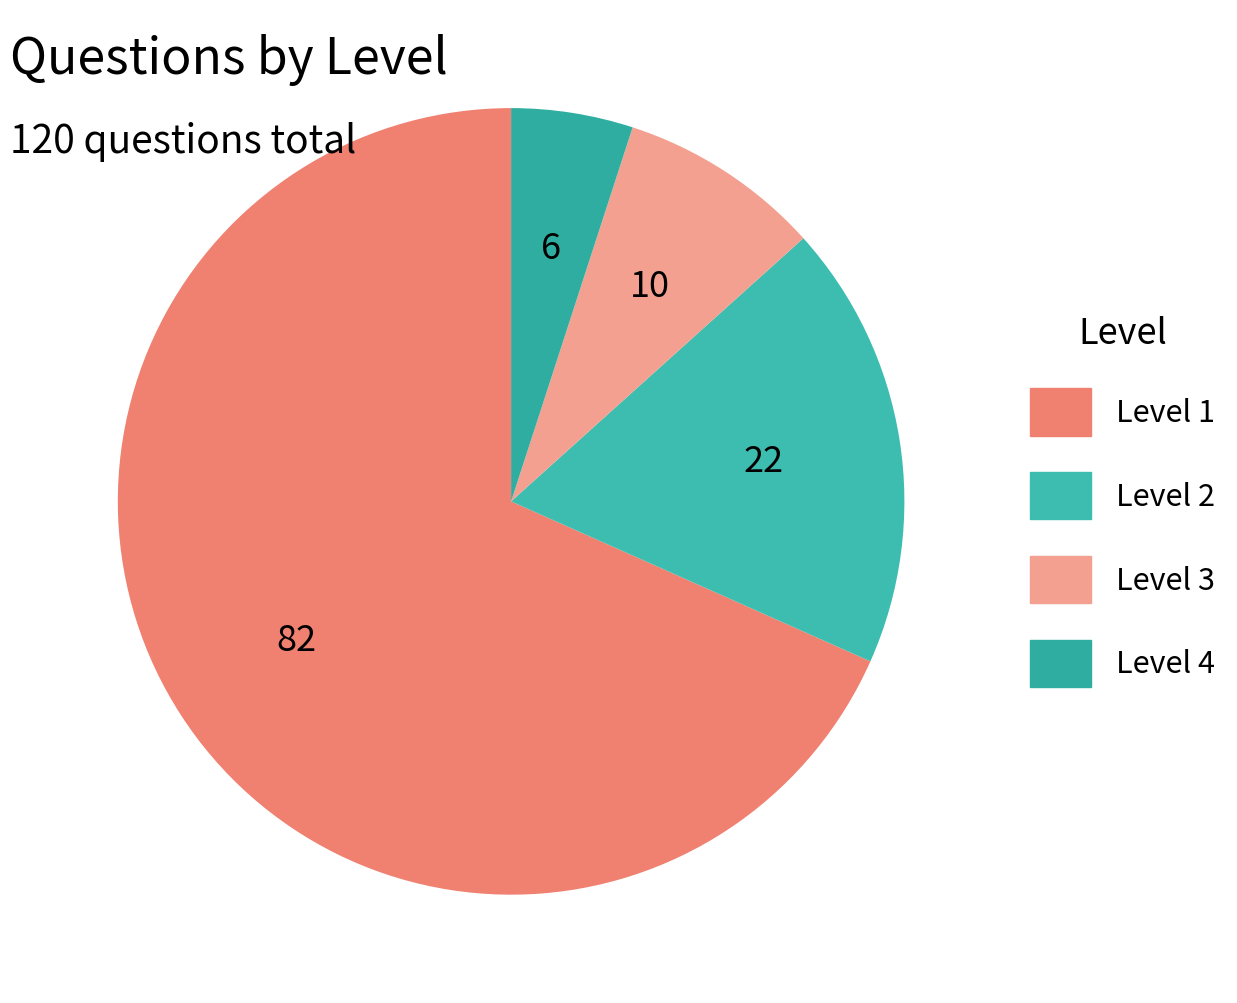

Does any single category account for the majority?

Yes